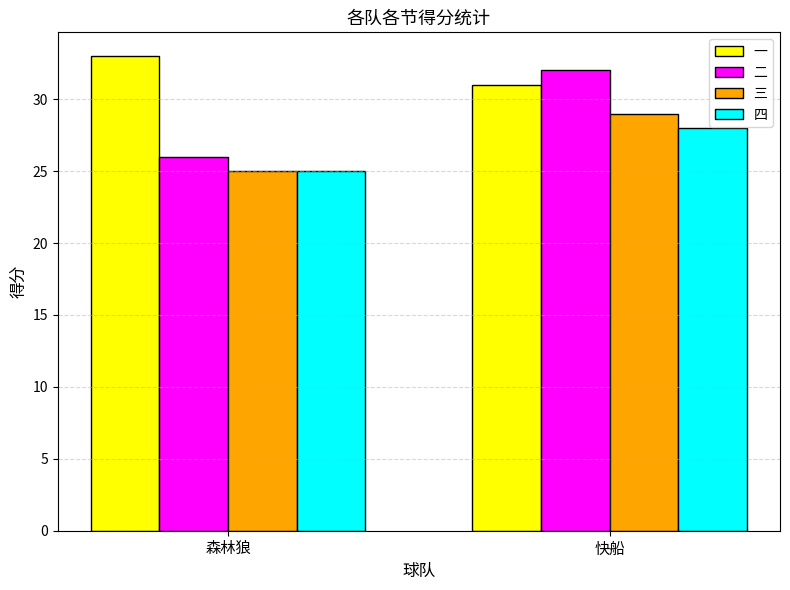

Read the 一 value at 森林狼.

33